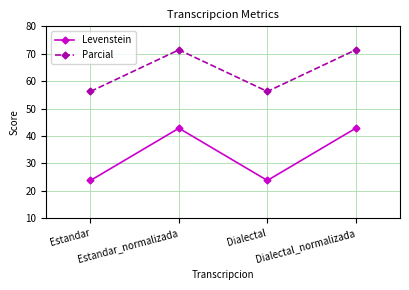

Which series has the largest range (max minus min)?

Levenstein